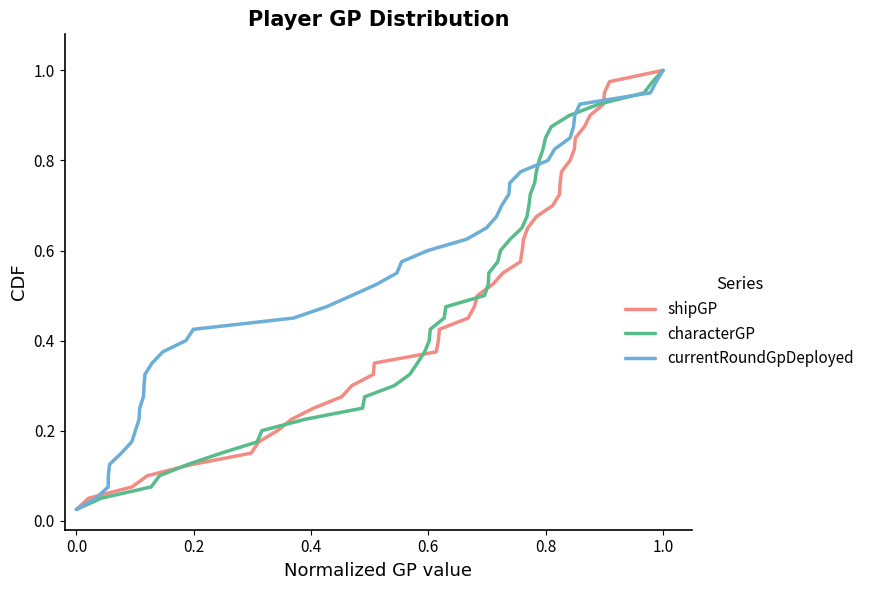

What is the average value of the currentRoundGpDeployed series?

0.5